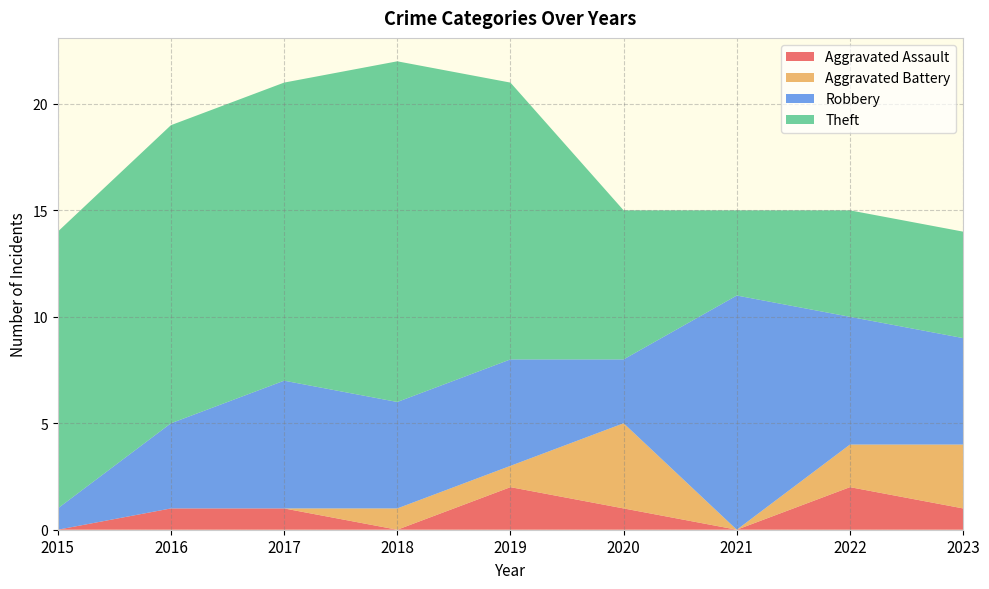

Reading left to right, what are all the values shown in this chart?

Aggravated Assault: 2015=0	2016=1	2017=1	2018=0	2019=2	2020=1	2021=0	2022=2	2023=1
Aggravated Battery: 2015=0	2016=0	2017=0	2018=1	2019=1	2020=4	2021=0	2022=2	2023=3
Robbery: 2015=1	2016=4	2017=6	2018=5	2019=5	2020=3	2021=11	2022=6	2023=5
Theft: 2015=13	2016=14	2017=14	2018=16	2019=13	2020=7	2021=4	2022=5	2023=5